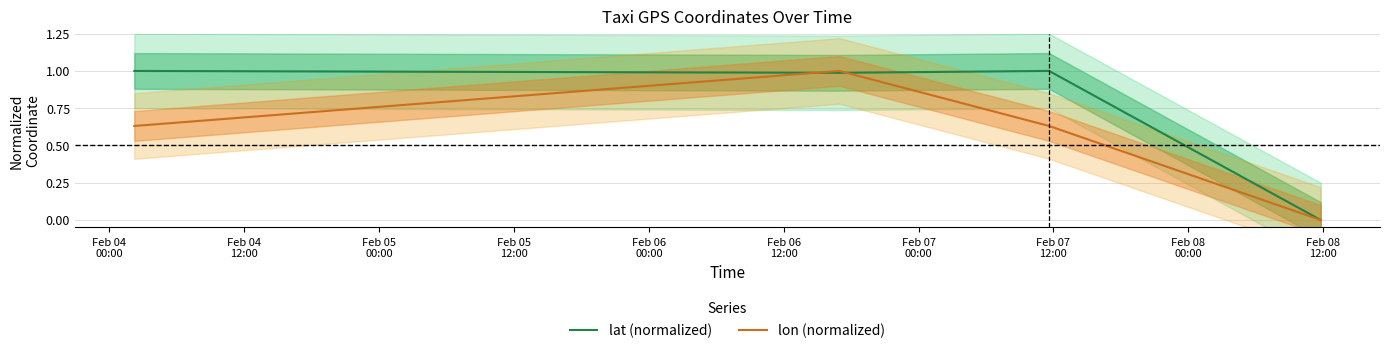

What is the maximum value for lon (normalized)?

1.0